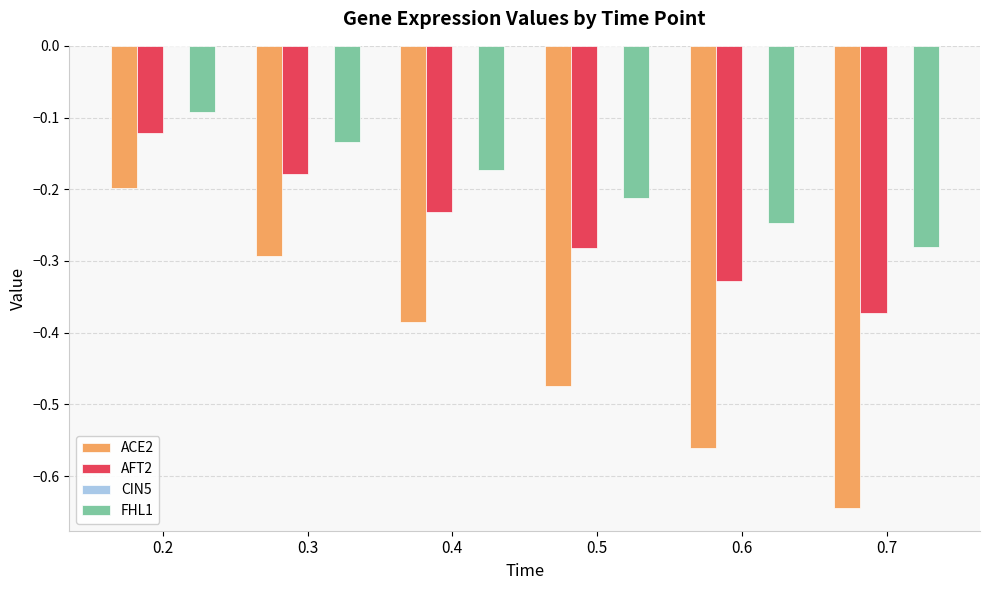

List the series in order of their peak value, highest first.

FHL1, AFT2, ACE2